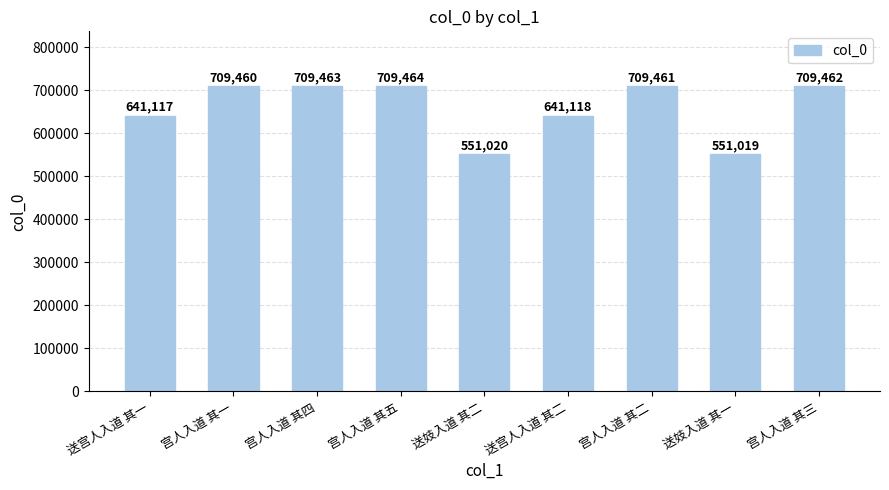

What is the change in value from 送宫人入道 其二 to 宫人入道 其三?

+68344